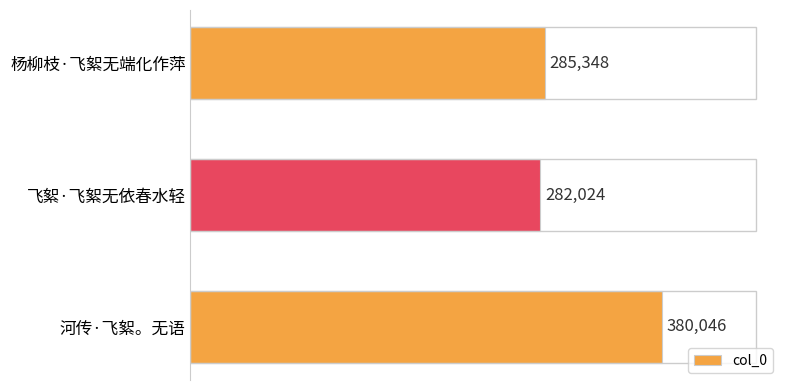

Approximately how many times larger is the value at 杨柳枝·飞絮无端化作萍 compared to 河传·飞絮。无语?

0.8